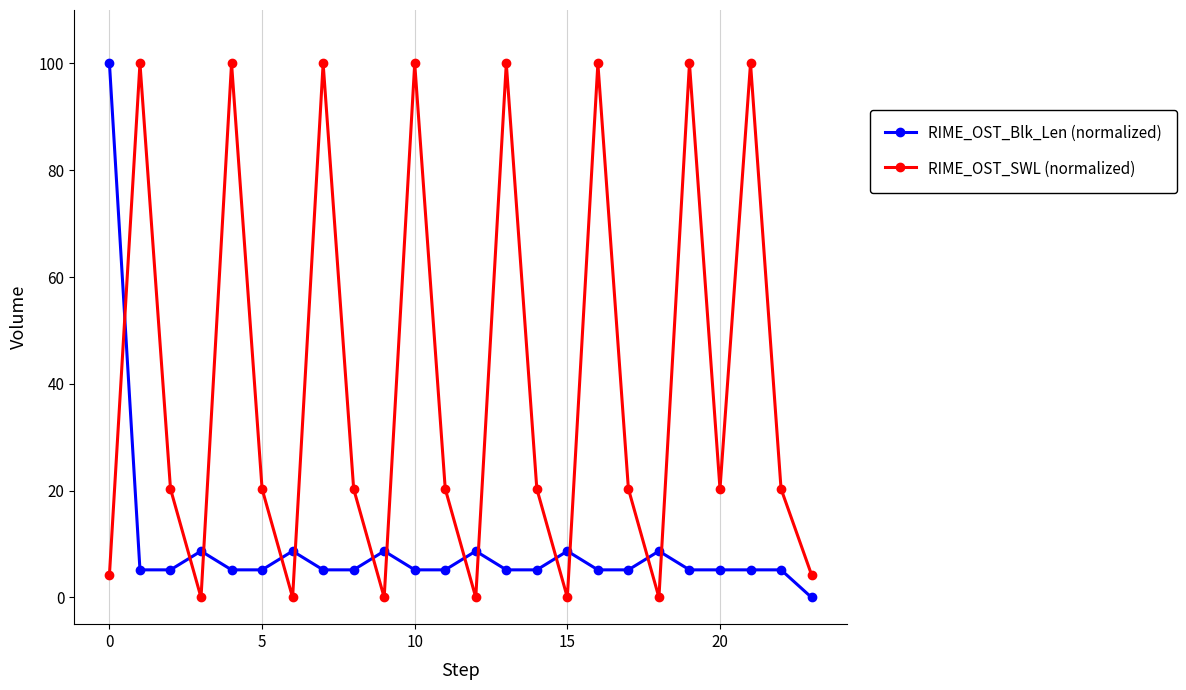

What is the highest value of the RIME_OST_Blk_Len (normalized) series?

100.0